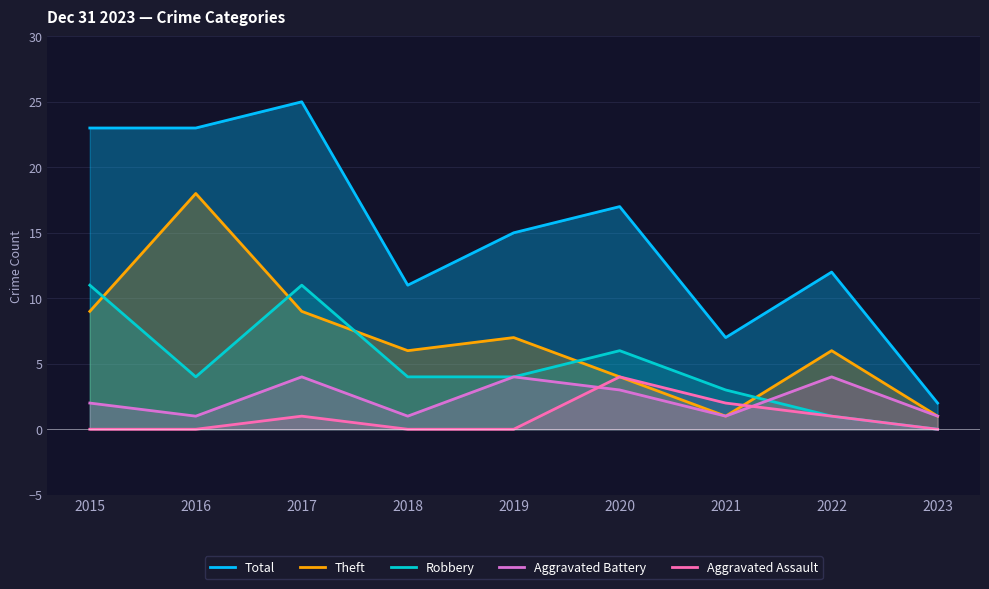

Where does the Total series first go above 15?

2015